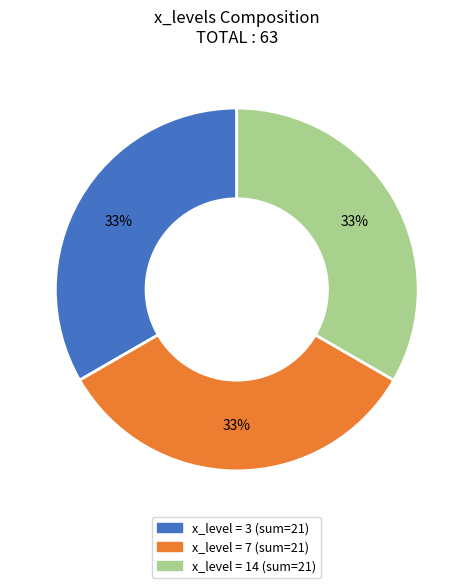

Is there any slice that represents more than half of the pie?

No